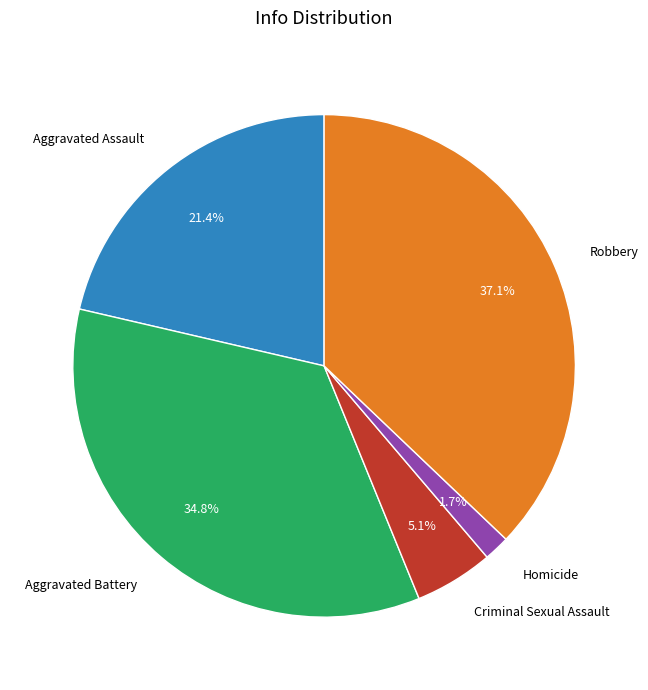

Count the number of slices in the pie.

5